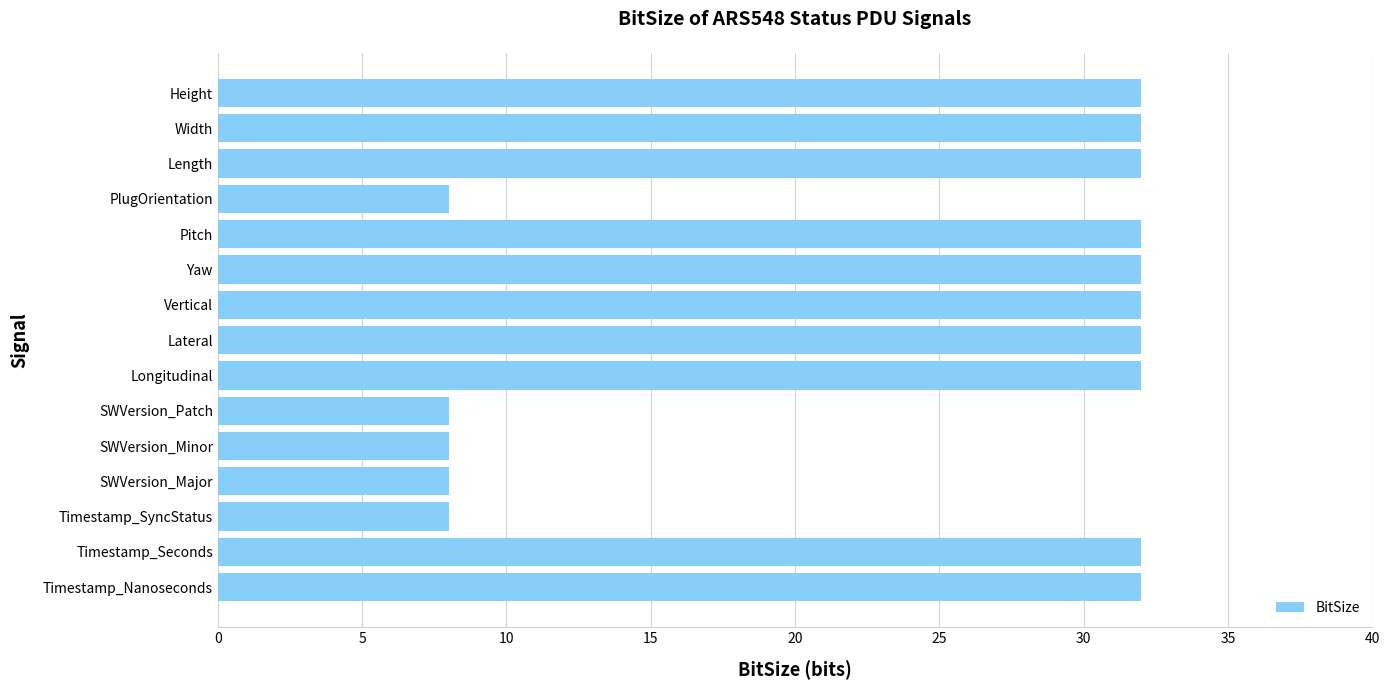

Count the number of data series in this chart.

1